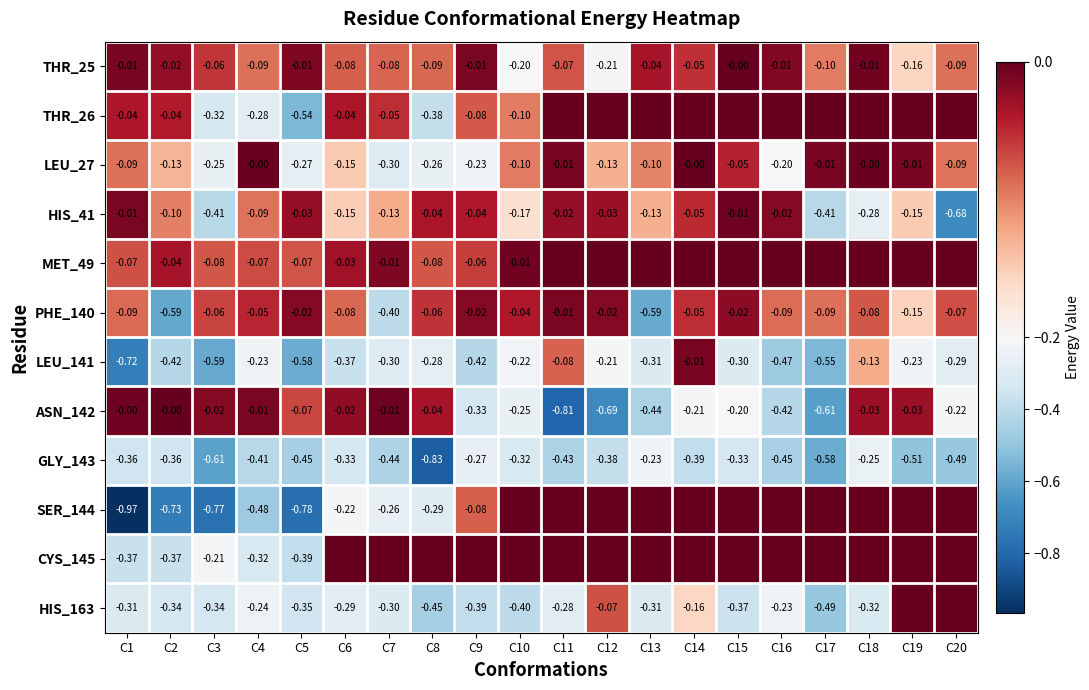

How many data points does each series have?

20